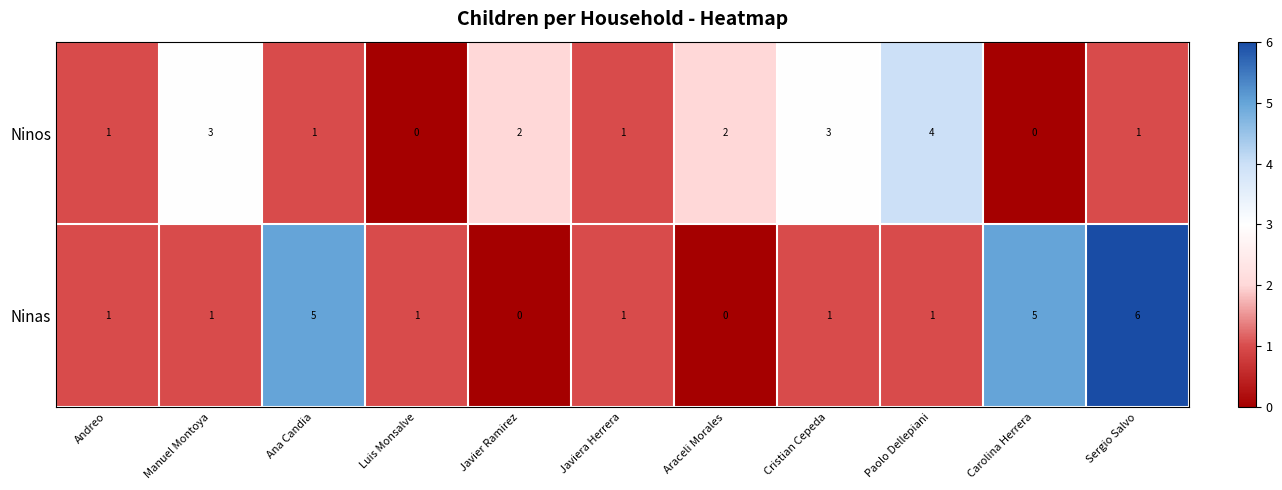

Read the Ninos value at Manuel Montoya.

3